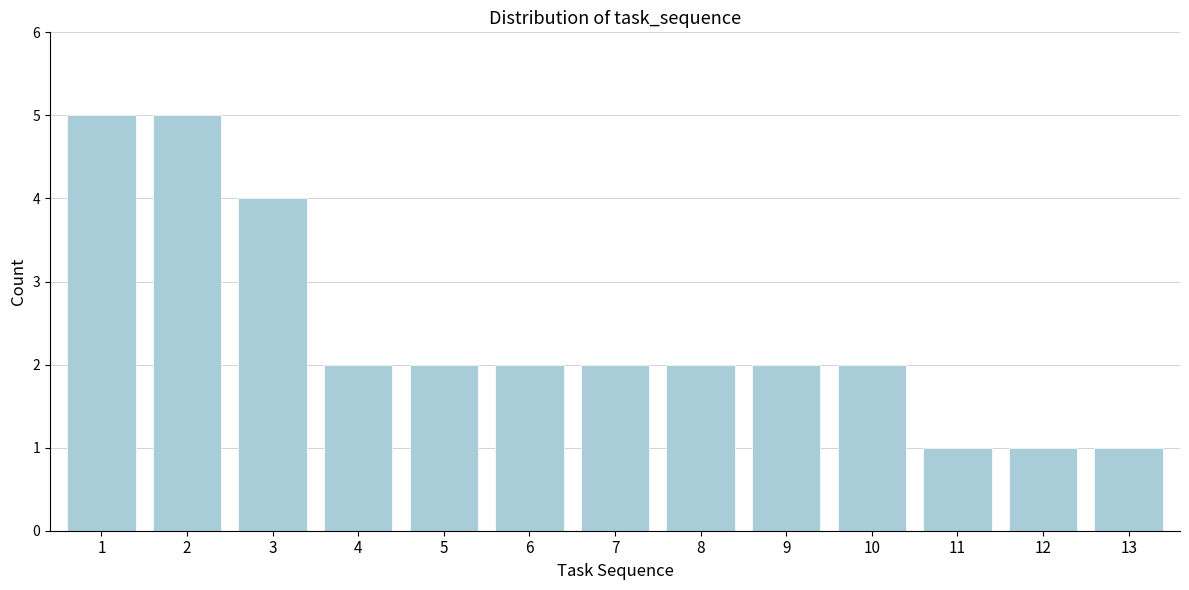

Reading left to right, list all the values displayed in this chart.

5	5	4	2	2	2	2	2	2	2	1	1	1